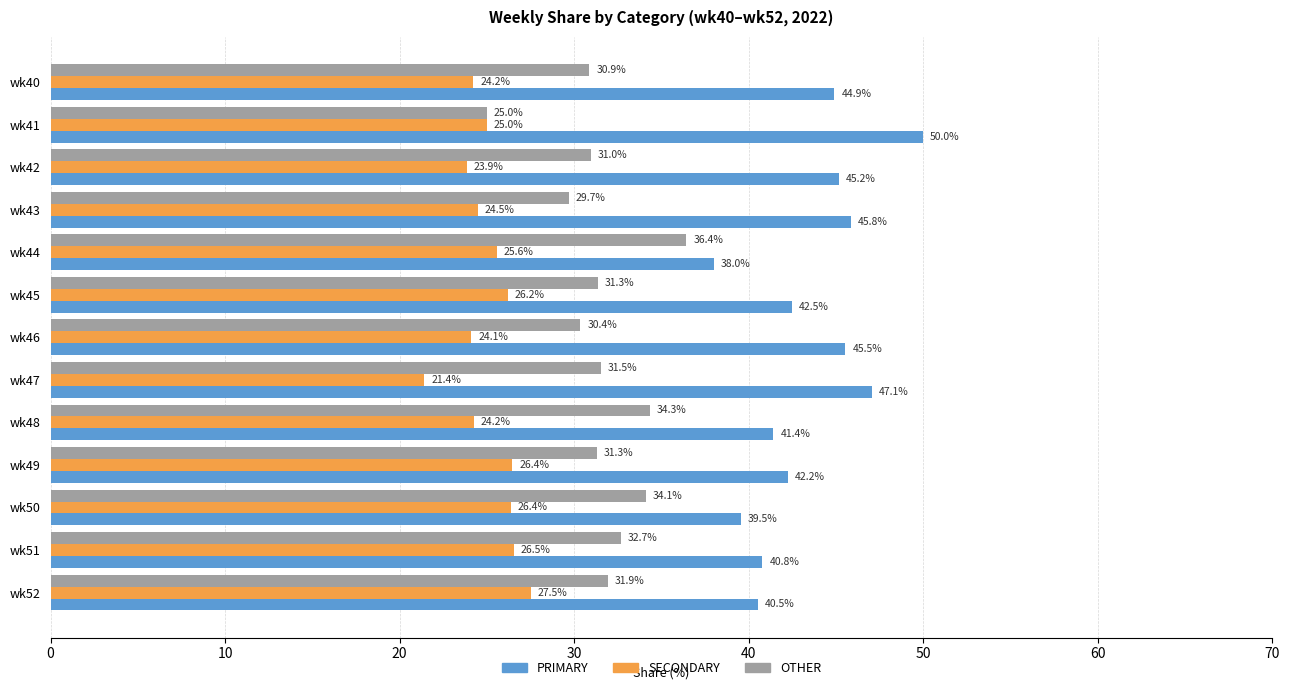

Which series has the largest total across all categories?

PRIMARY